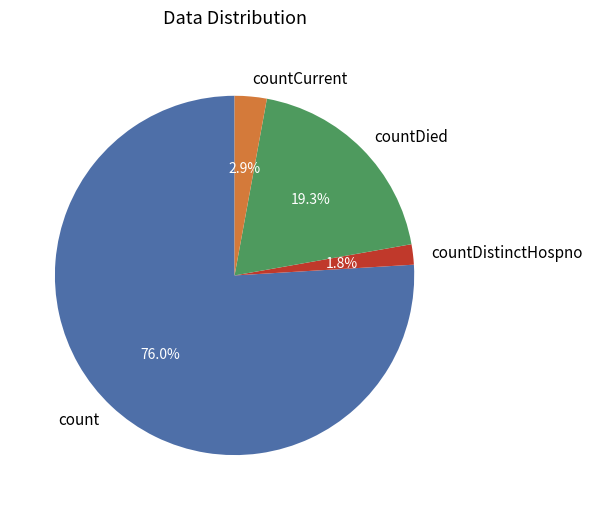

Is the sum of count and countCurrent greater than half?

Yes